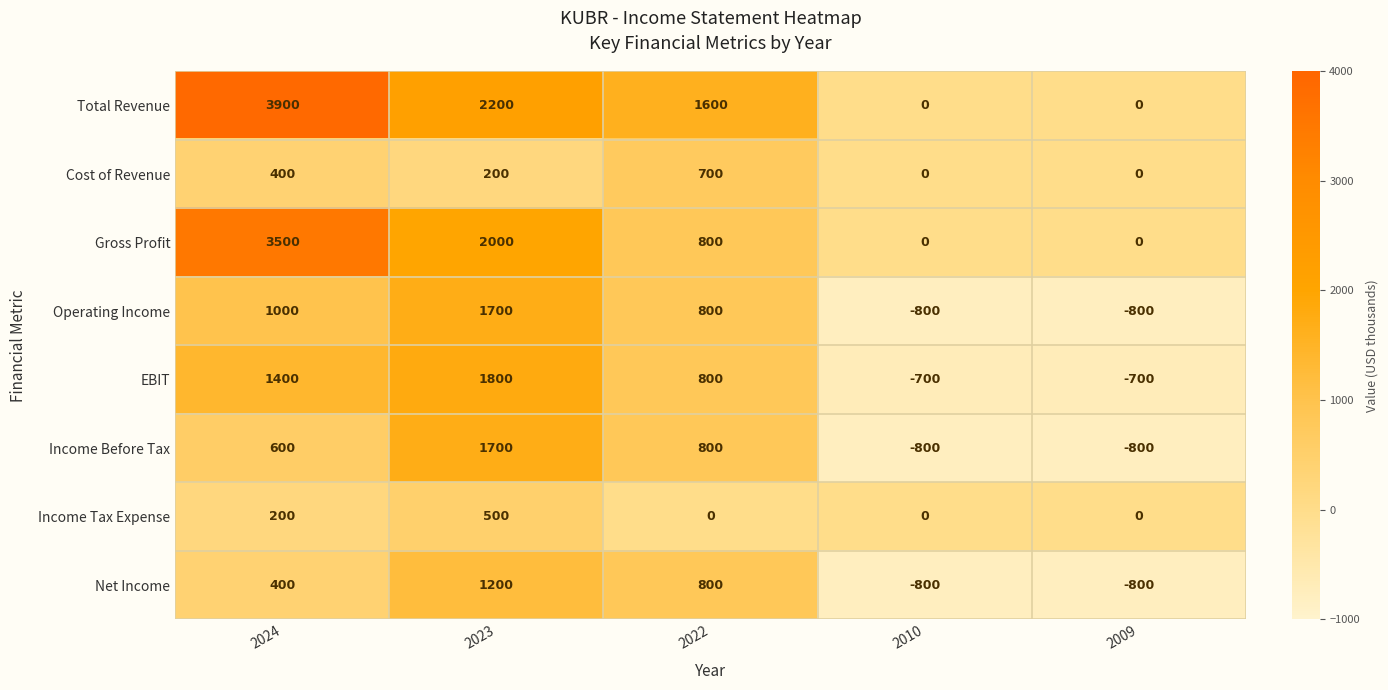

The value of EBIT at 2024 is 1400. True or false?

True